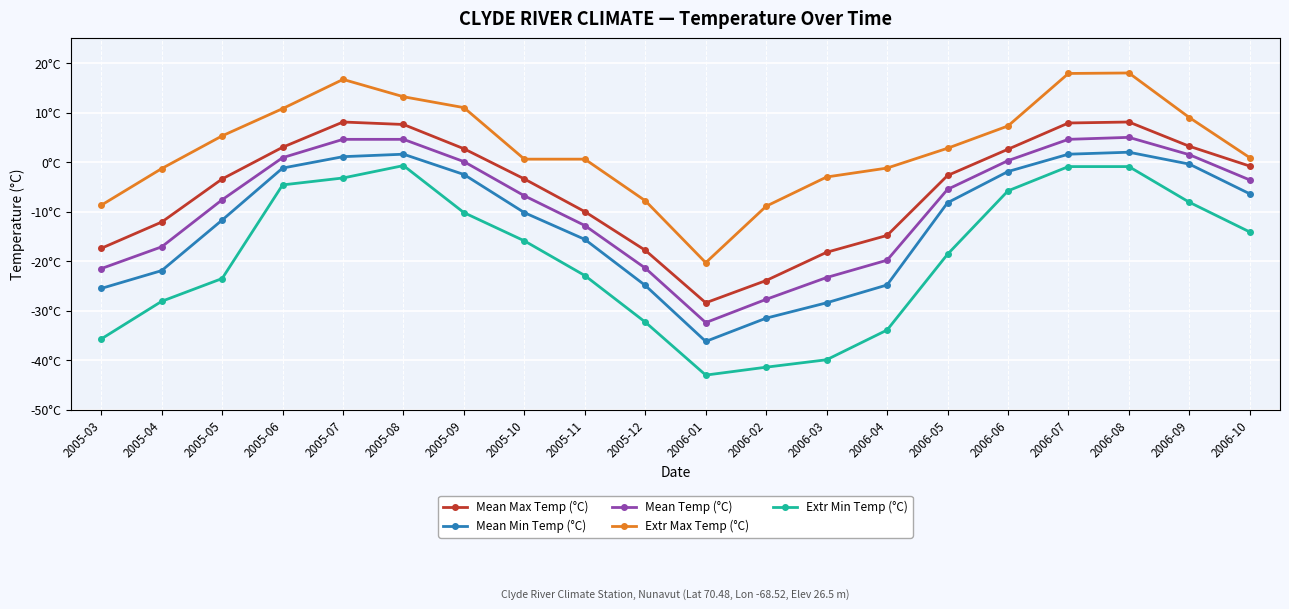

What is the difference between the maximum and second lowest values in the Mean Max Temp (°C) series?

32.0